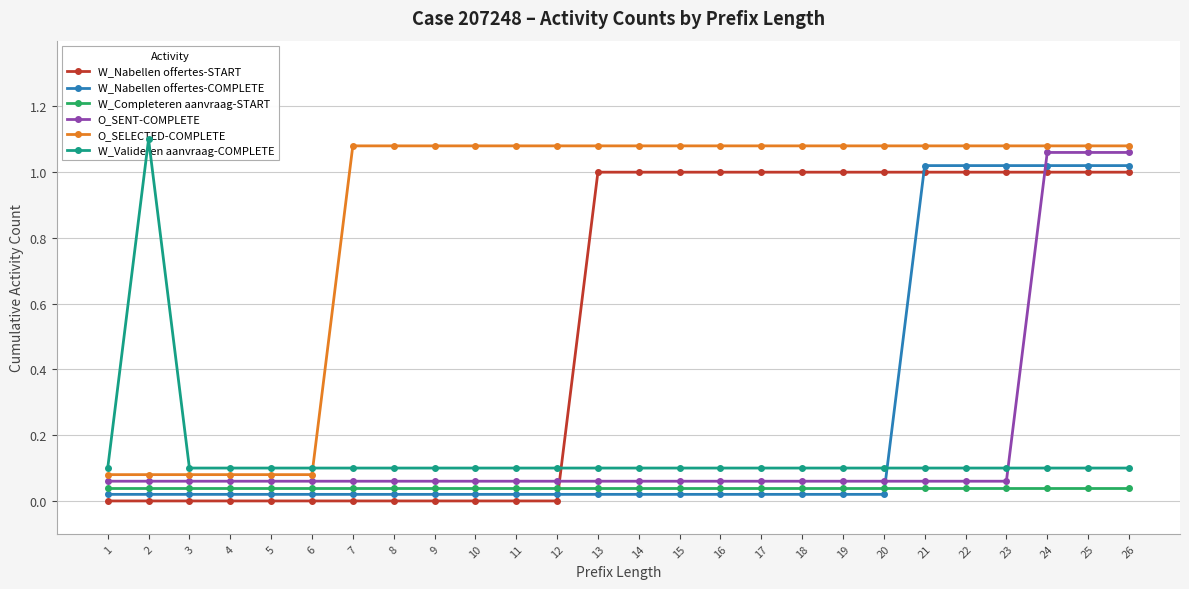

Which label corresponds to the largest value in the chart?

2